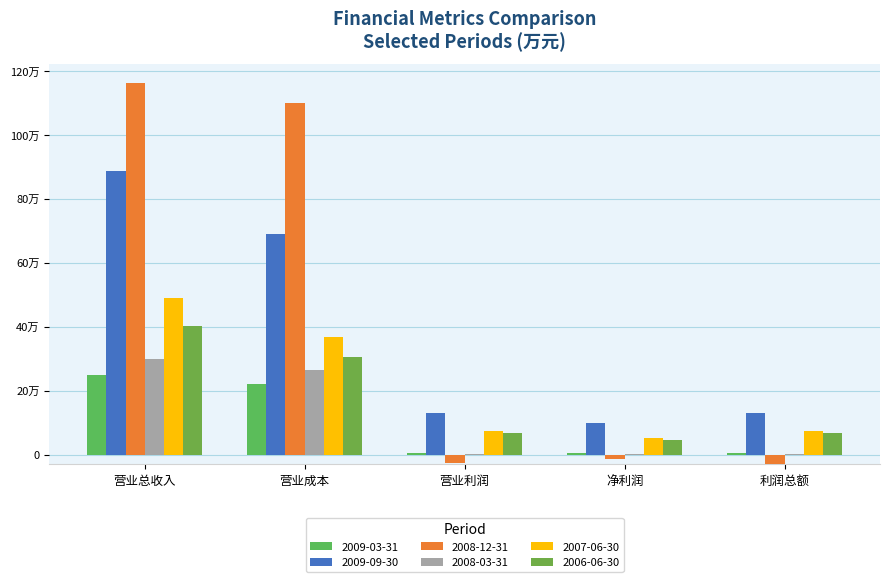

Rank the series at 营业总收入 from highest to lowest value.

2008-12-31, 2009-09-30, 2007-06-30, 2006-06-30, 2008-03-31, 2009-03-31